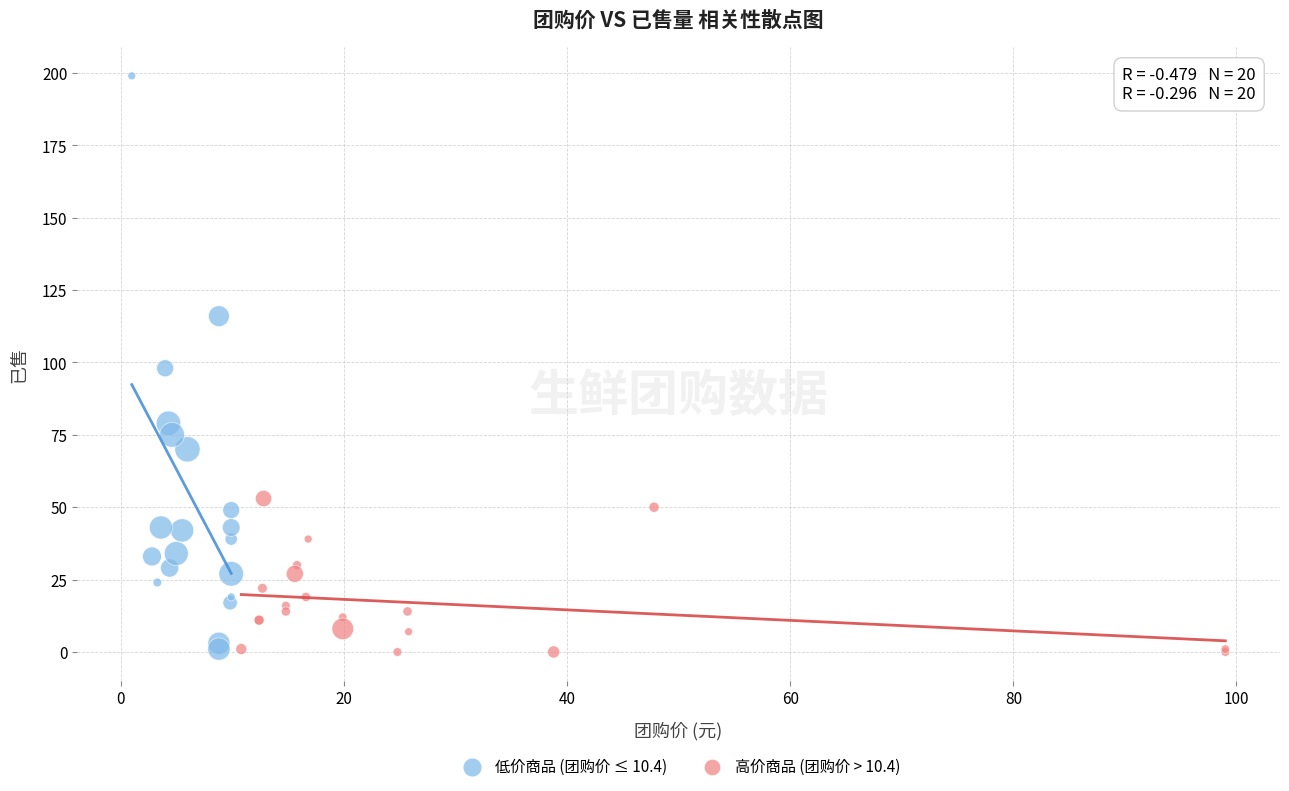

Which series has the widest spread of Y values?

低价商品 (团购价 ≤ 10.4)